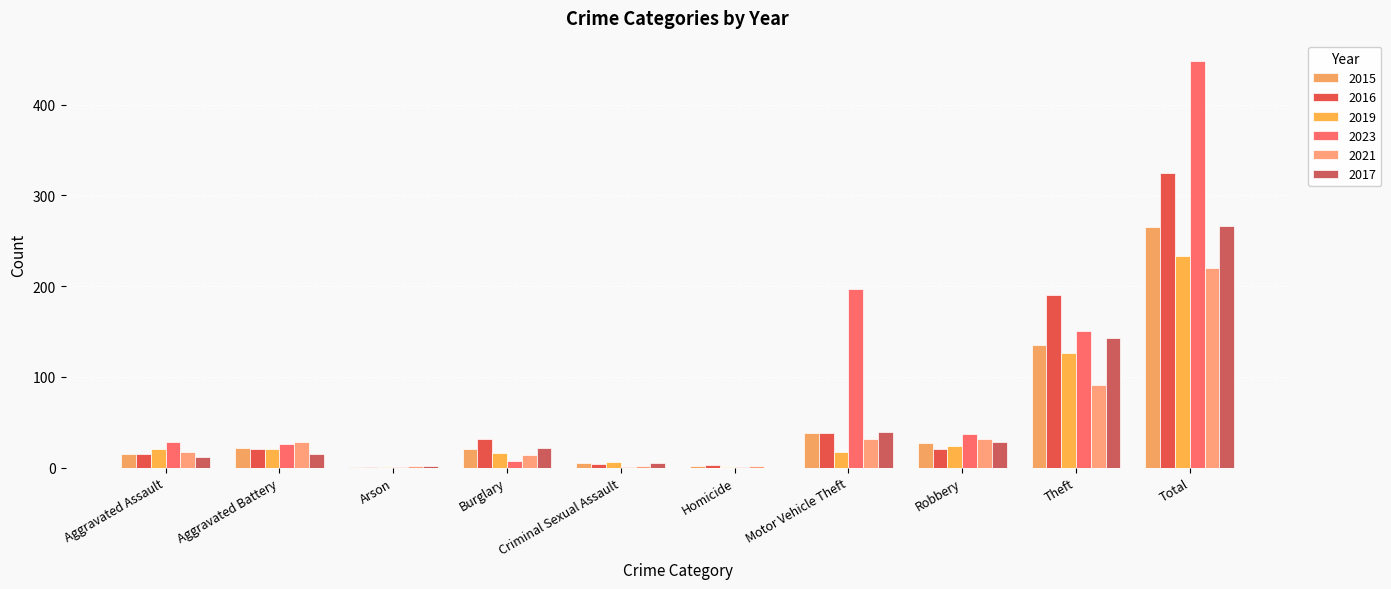

How many data points does each series have?

10